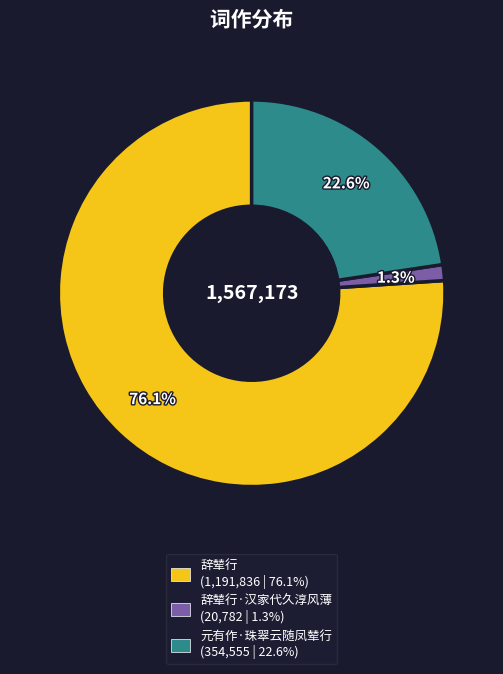

Does 辞辇行·汉家代久淳风薄 (20,782 | 1.3%) account for over 50% of the chart?

No